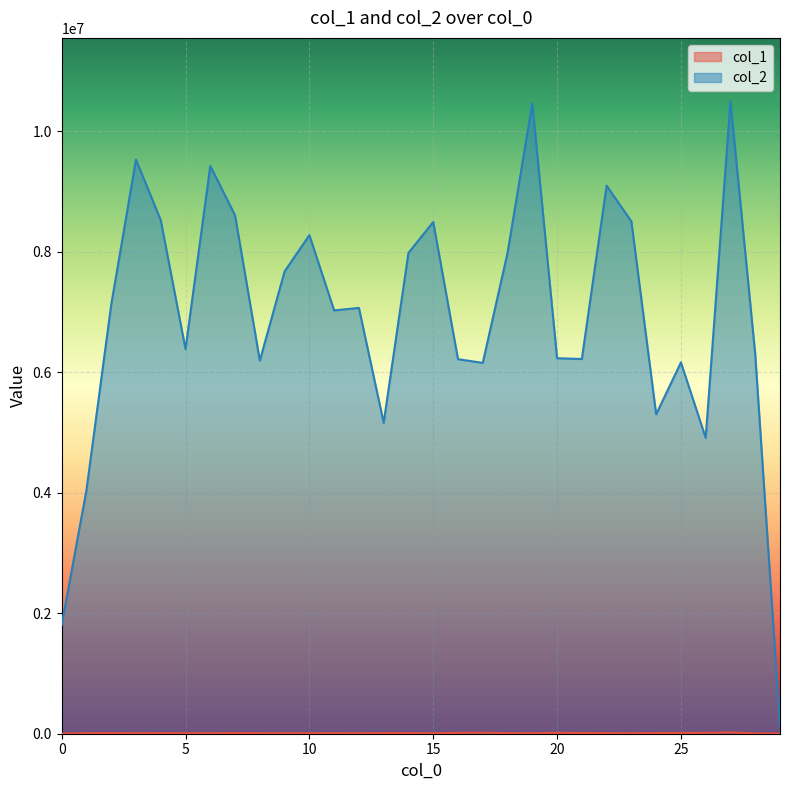

What is the difference between the maximum and minimum values in the col_2 series?

10362348